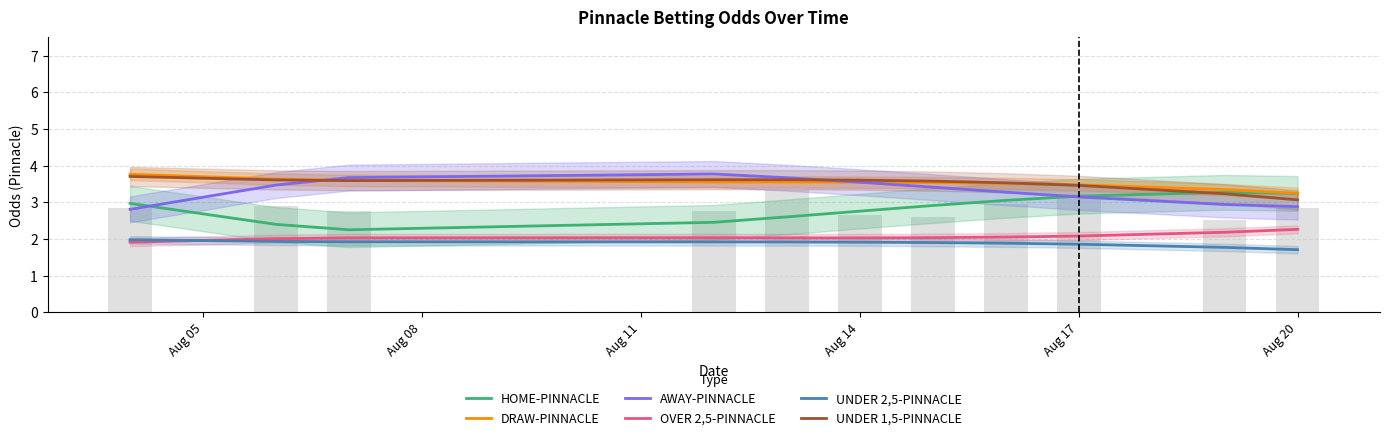

How many data points does each series have?

11